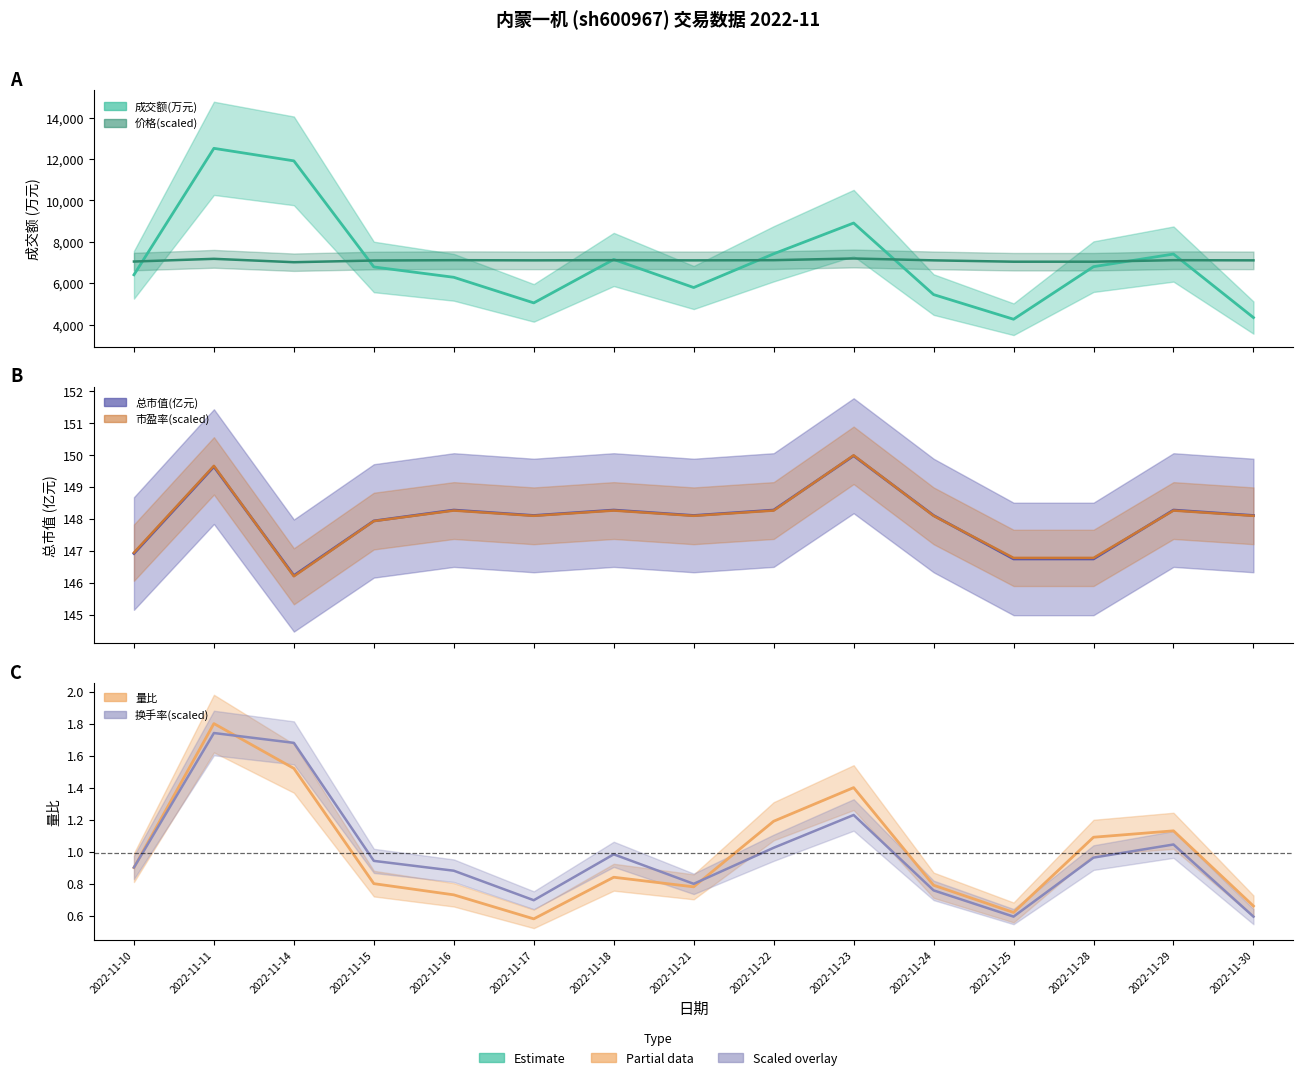

The value of 价格 at 2022-11-18 is 12227.9. True or false?

False